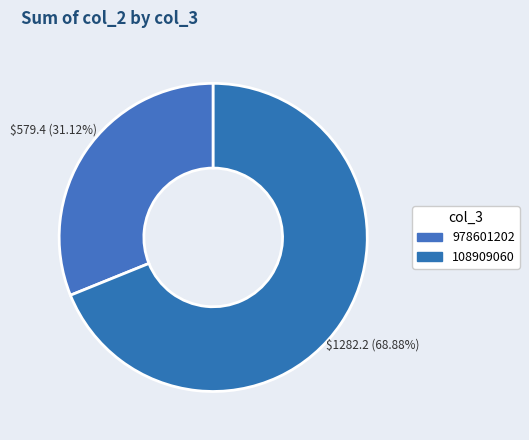

To the nearest percent, what percentage of the pie is 108909060?

69%